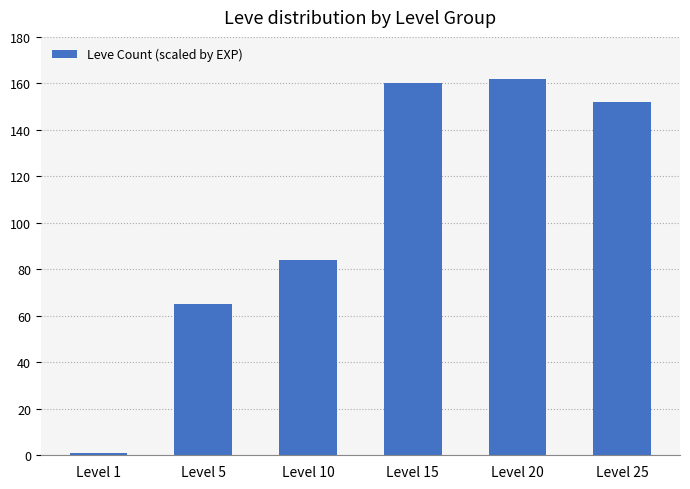

Reading left to right, transcribe all the data shown in this chart.

Level 1=1	Level 5=65	Level 10=84	Level 15=160	Level 20=162	Level 25=152